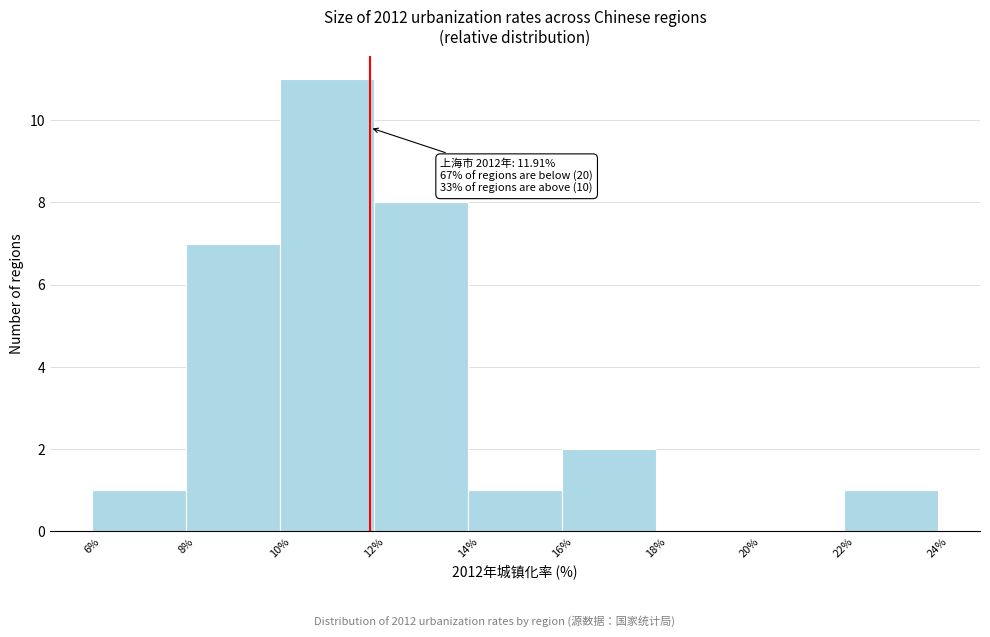

Which range on the x-axis has the tallest bar?

10% to 12%